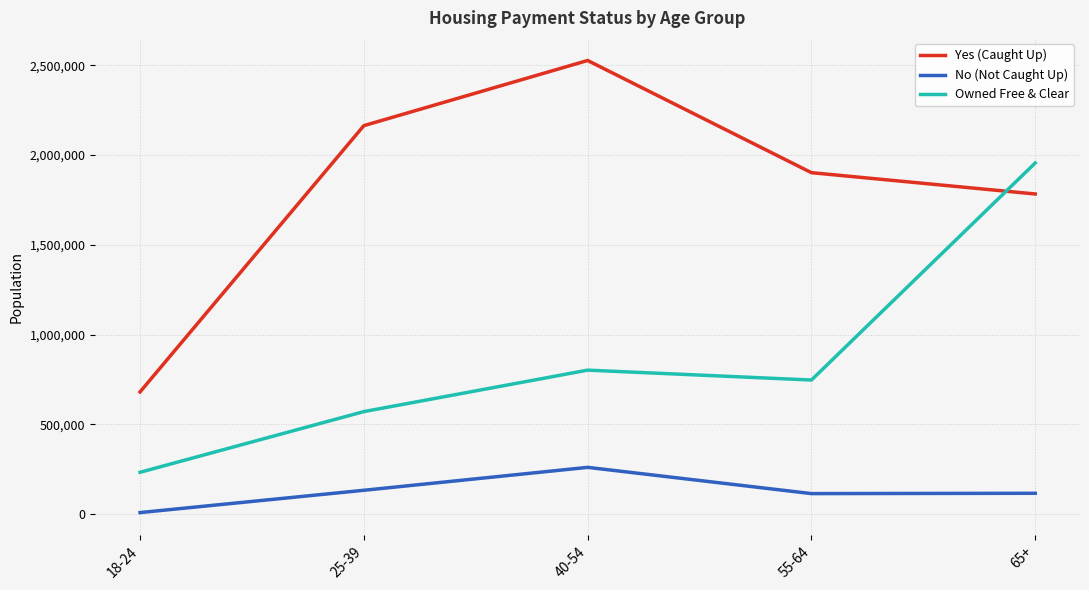

List the series in order of their peak value, highest first.

Yes (Caught Up), Owned Free & Clear, No (Not Caught Up)